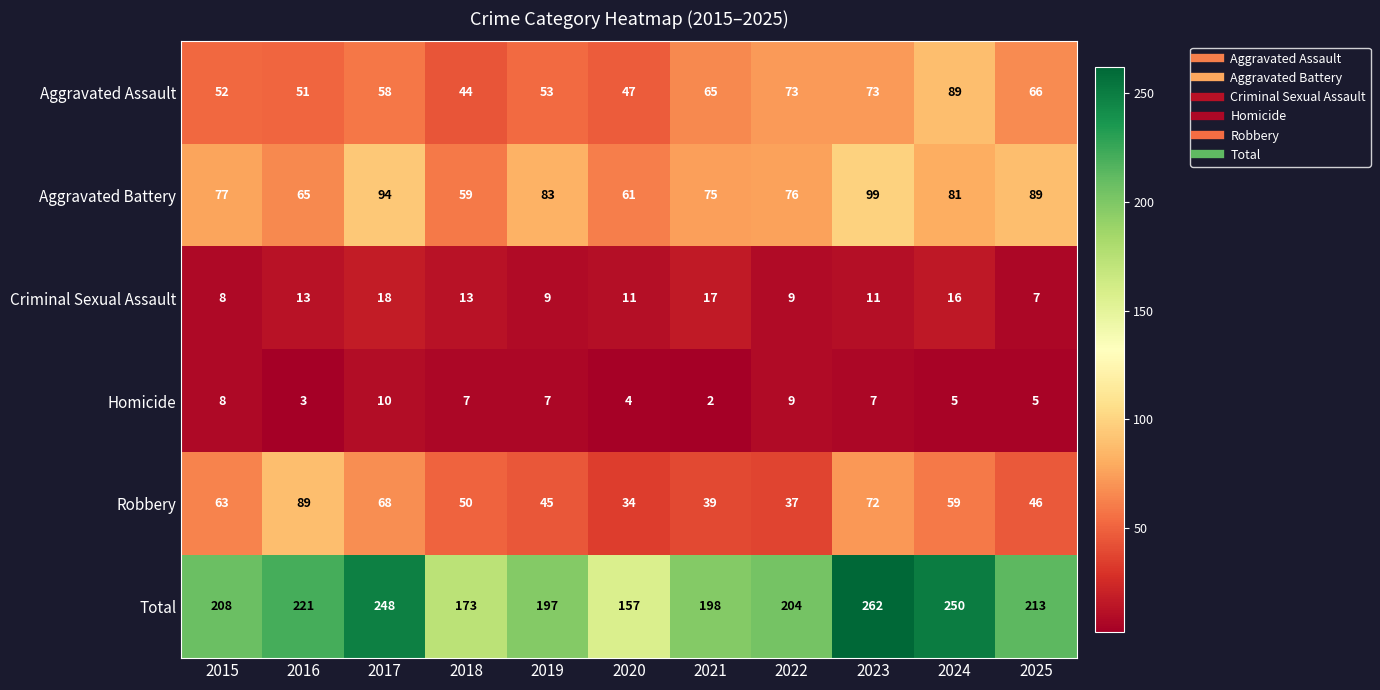

What is the difference between the second highest and minimum values in the Robbery series?

38